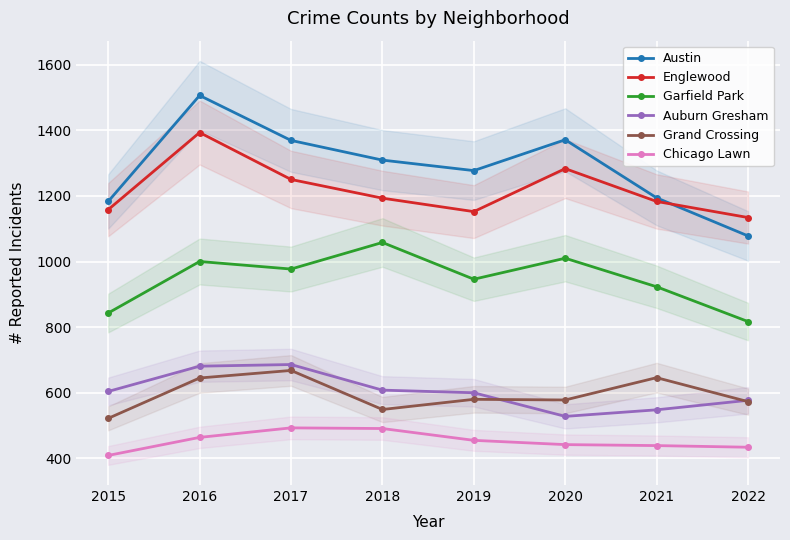

Is it true that Grand Crossing equals 646 at 2021?

True